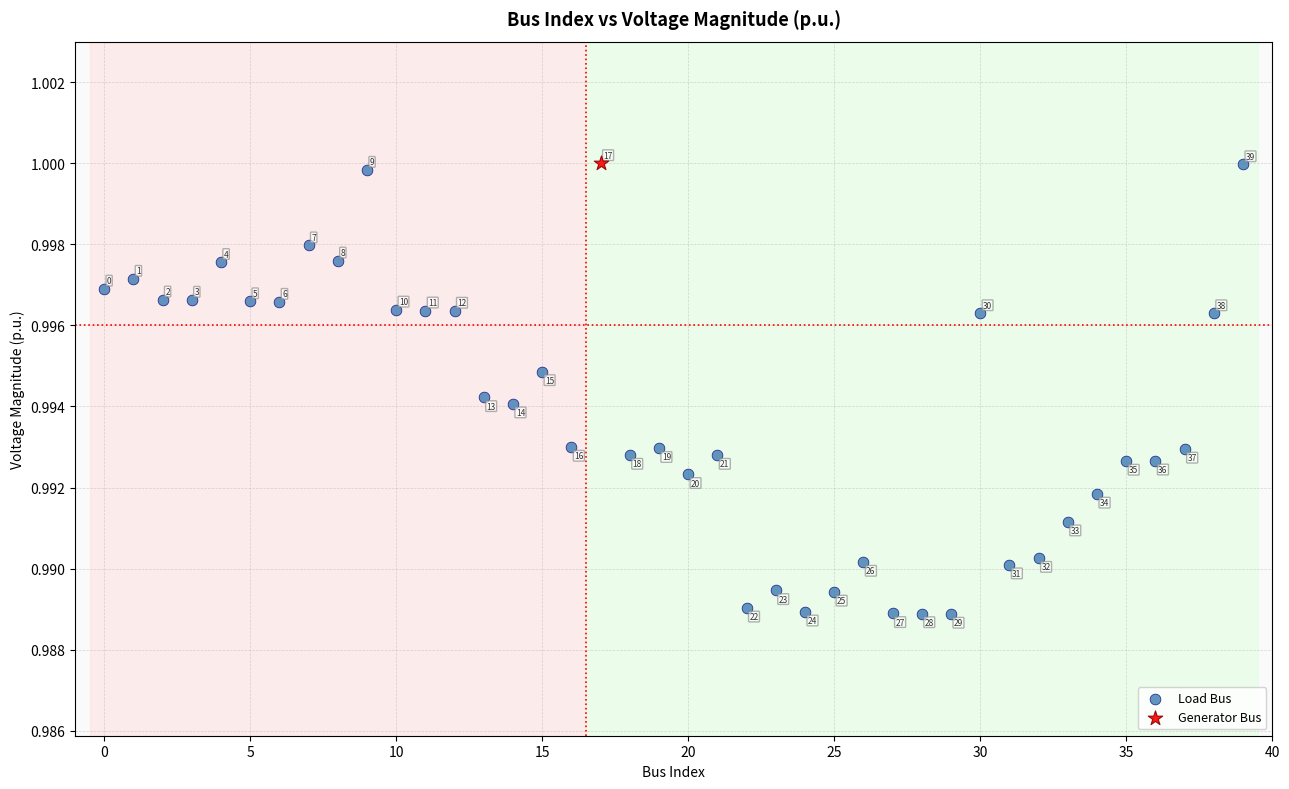

What are all the series names shown in the legend?

Load Bus, Generator Bus